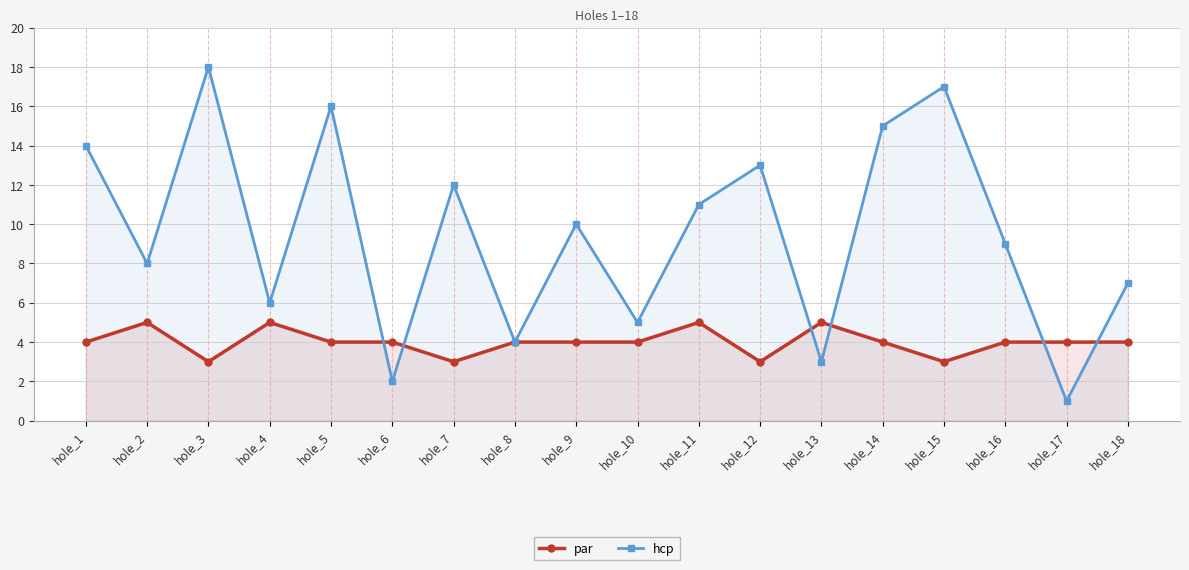

At how many categories does at least one series exceed 13?

5